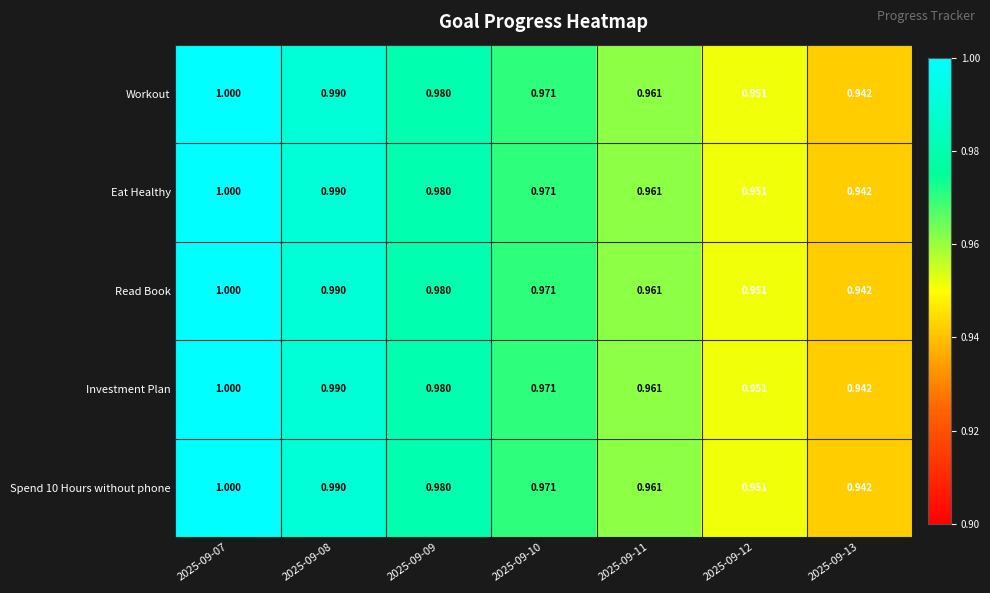

Is the value of Read Book at 2025-09-08 greater than the value of Workout at 2025-09-11?

Yes